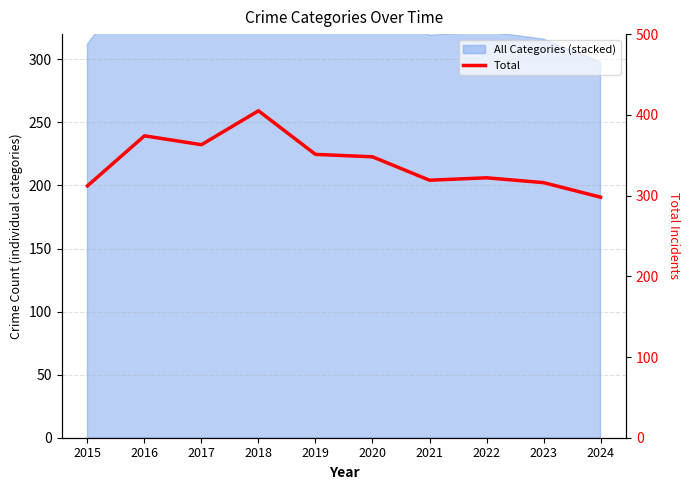

What is the difference between the second highest and second lowest values?

62